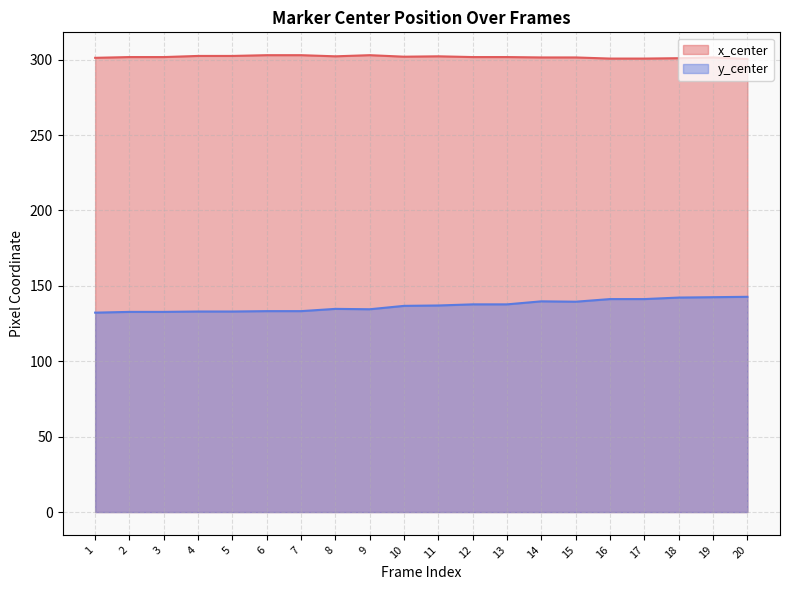

How many x_center values are between 301 and 302?

10